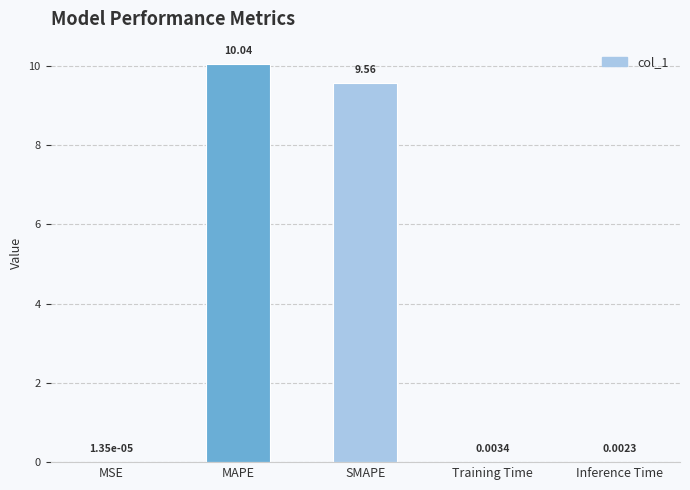

What is the sum of all values?

19.6